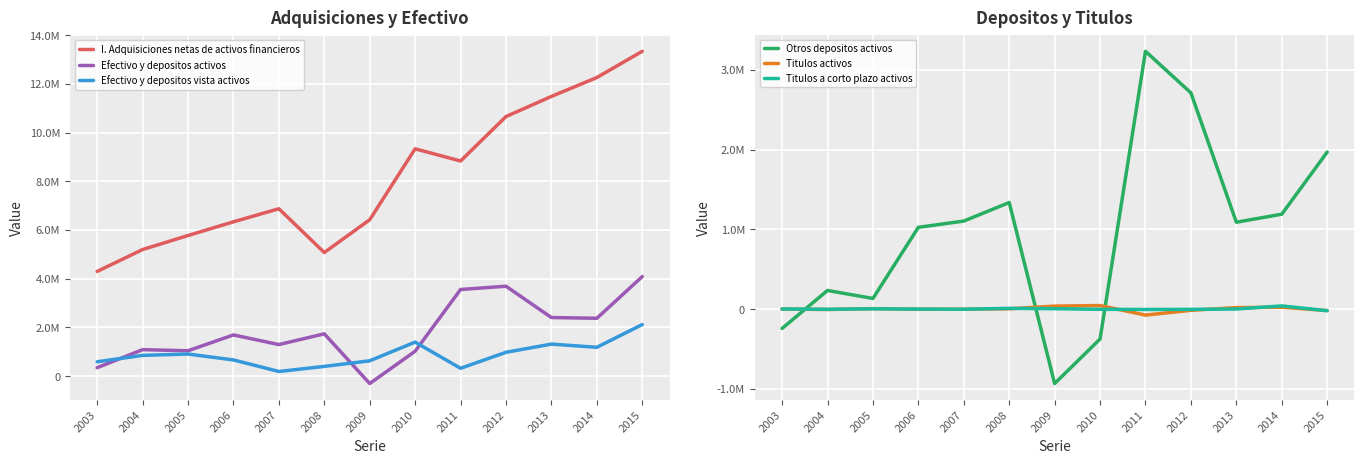

At which label is Titulos a corto plazo activos closest to 10675?

2008